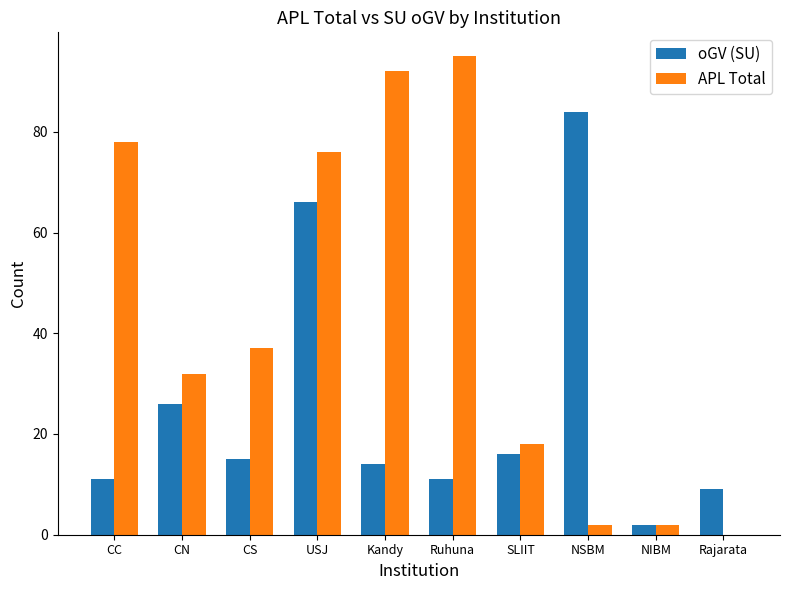

What is the sum of all oGV (SU) values?

254